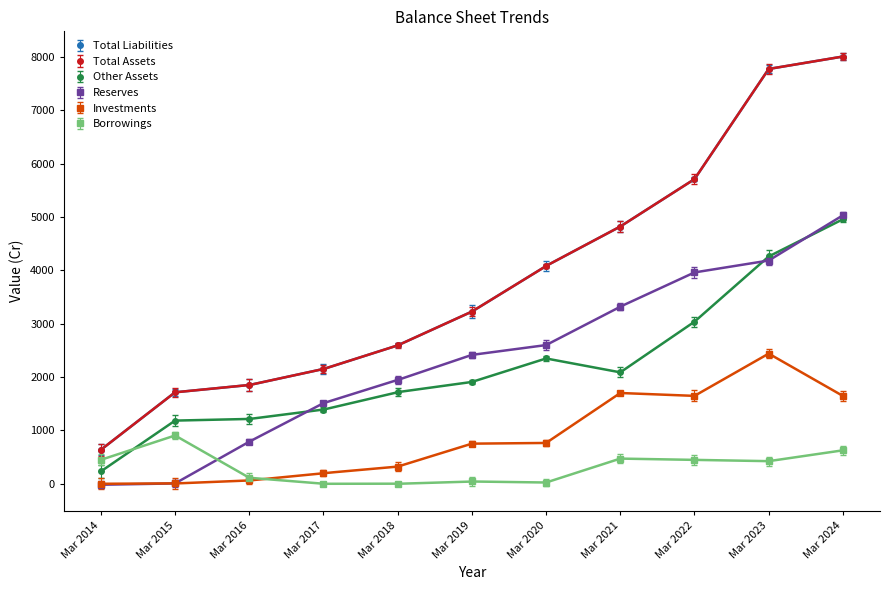

Between Mar 2019 and Mar 2021, which series saw the biggest shift?

Total Liabilities